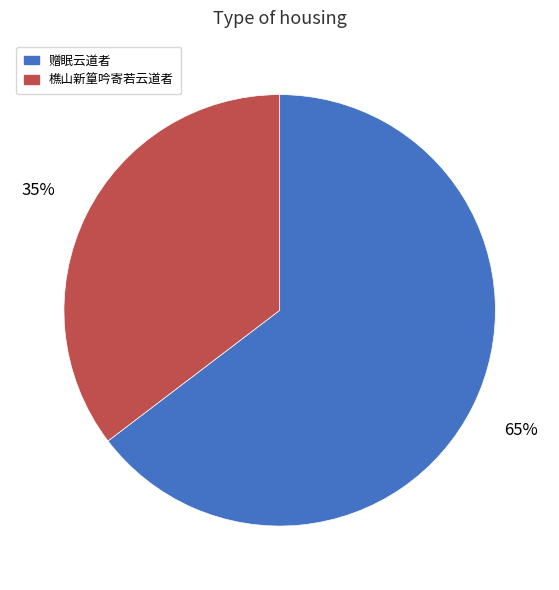

Which has a higher value, 樵山新篁吟寄若云道者 or 赠眠云道者?

赠眠云道者